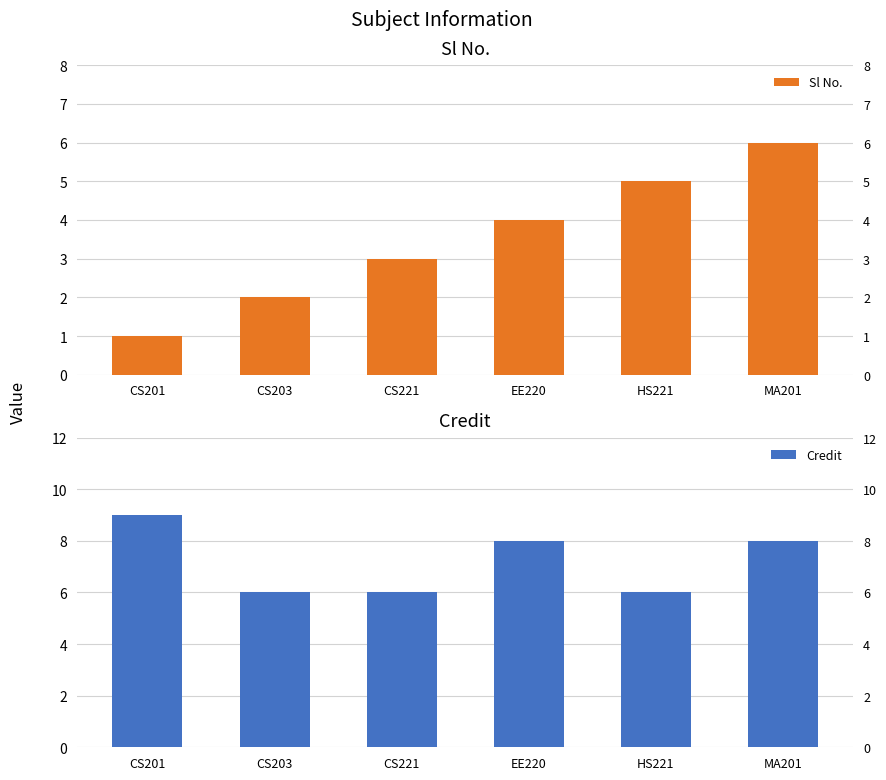

What is the average value of the Sl No. series?

4